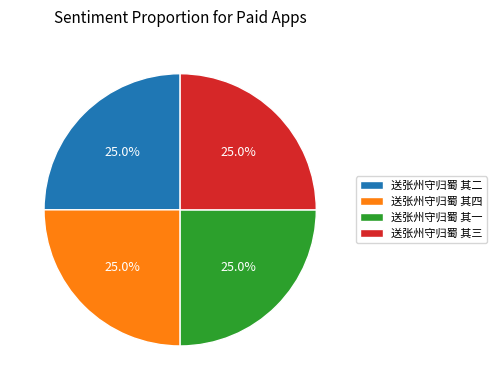

True or false: 送张州守归蜀 其四 accounts for 25% of the total.

True